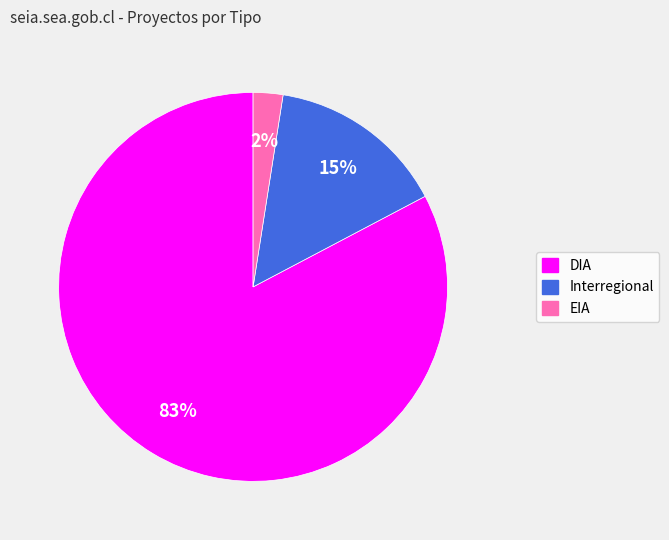

Between Interregional and DIA, which is larger?

DIA